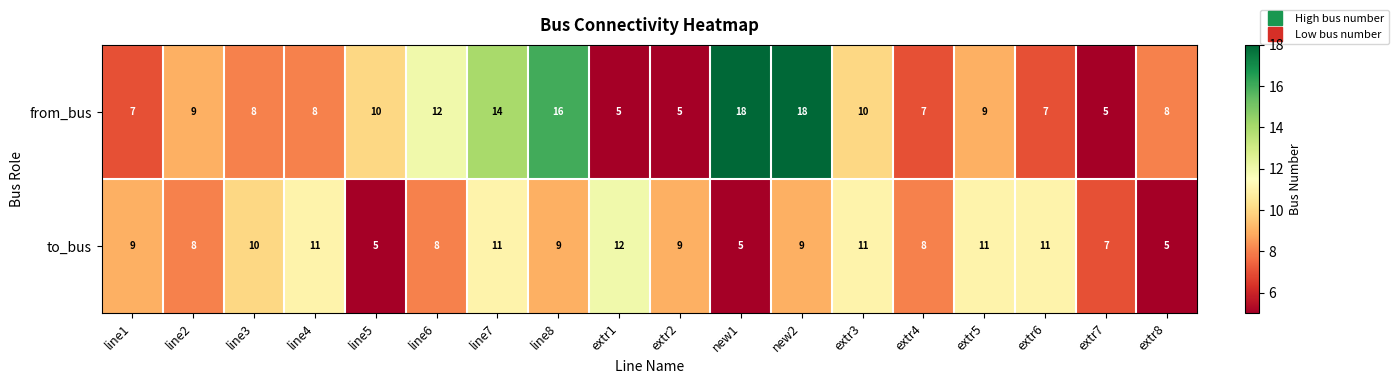

What is the maximum value shown in the chart?

18